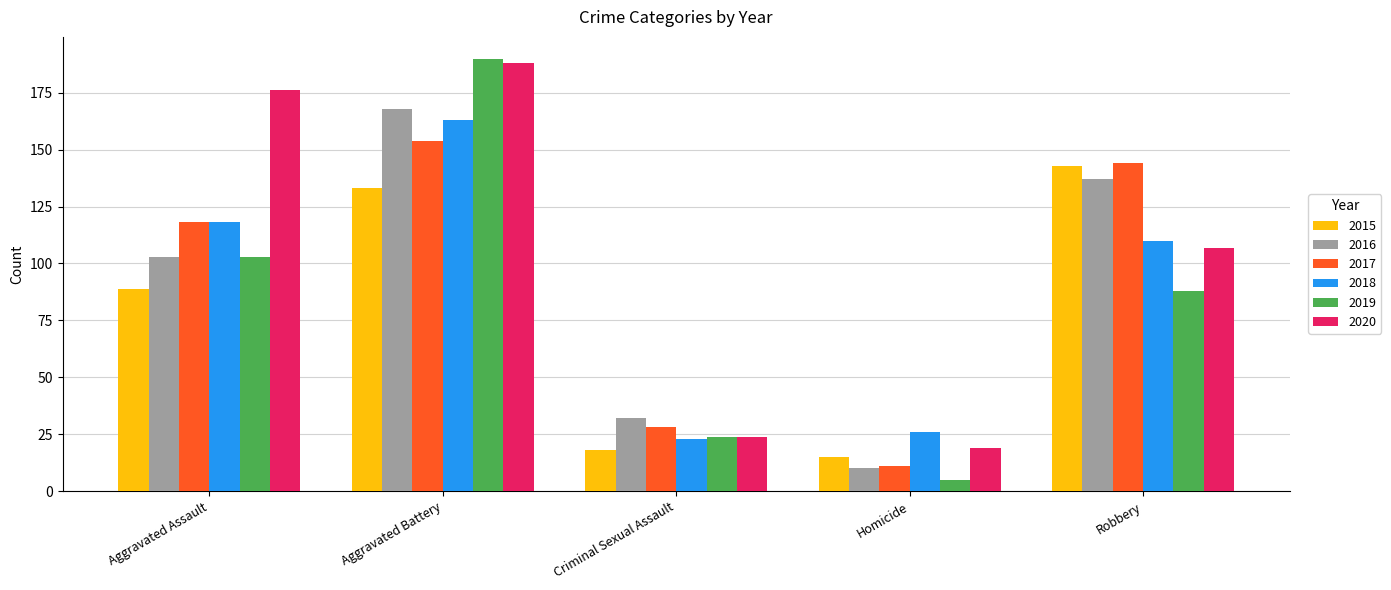

What is the label of the 1st bar from the left?

Aggravated Assault